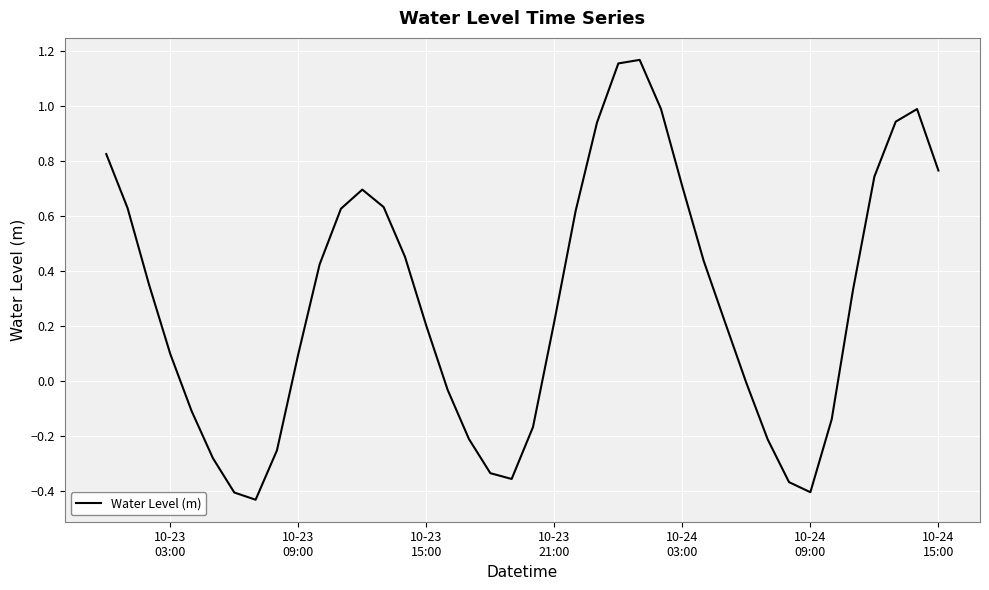

What is the difference between the maximum and minimum values?

1.6